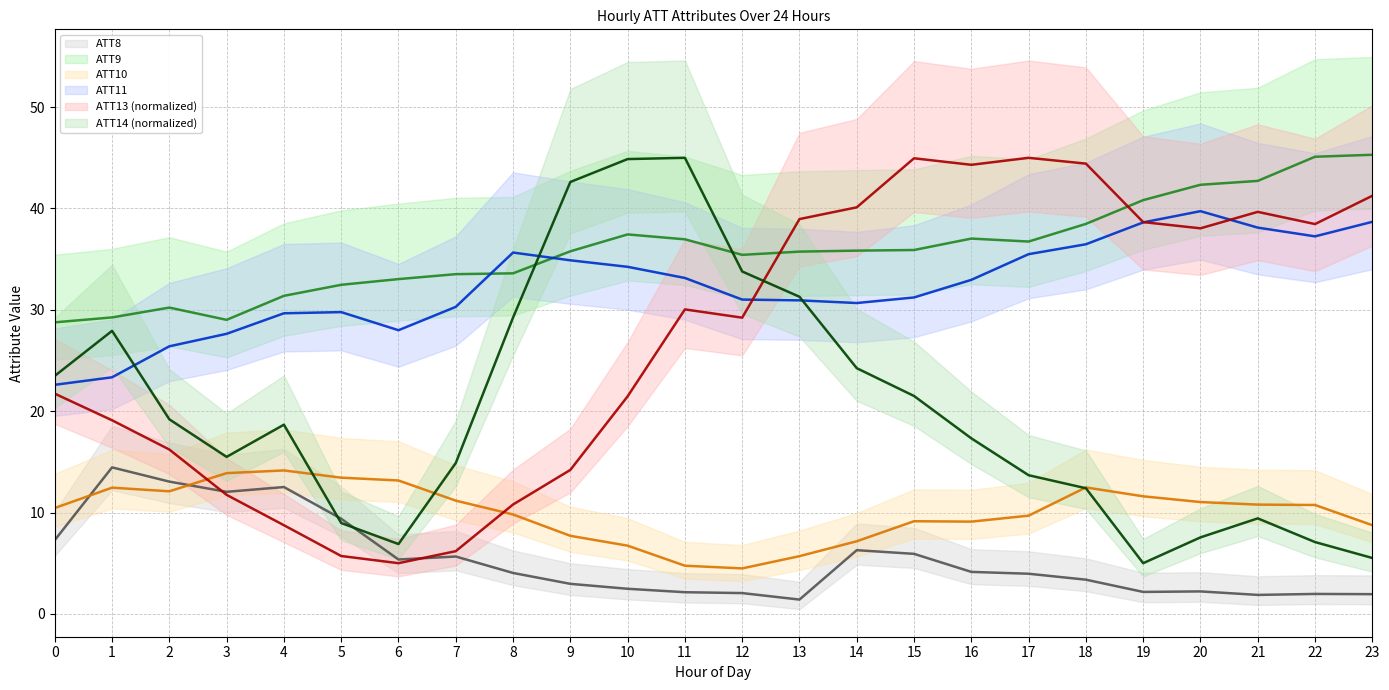

At which label does ATT9 reach its peak?

23